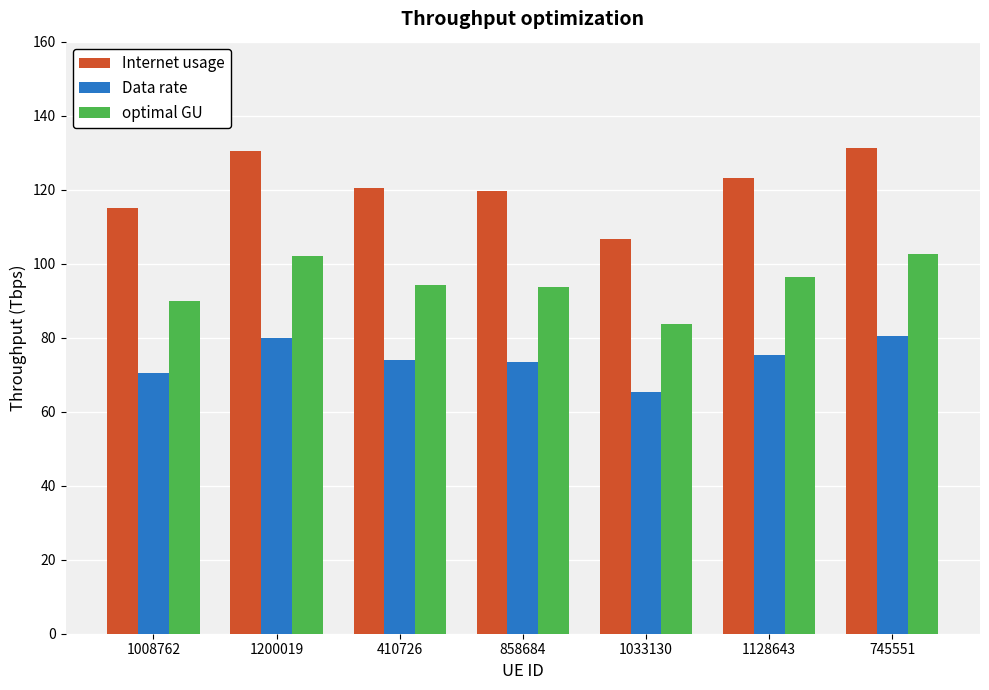

What is the minimum value for optimal GU?

83.6